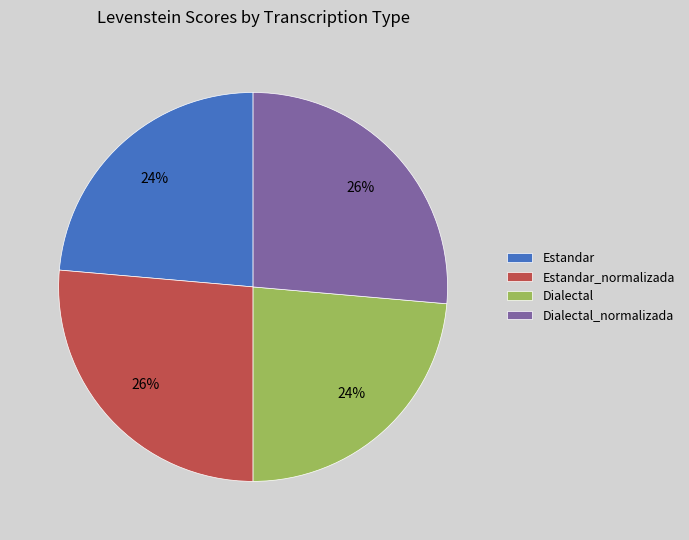

To the nearest percent, what portion does Estandar_normalizada represent?

26%